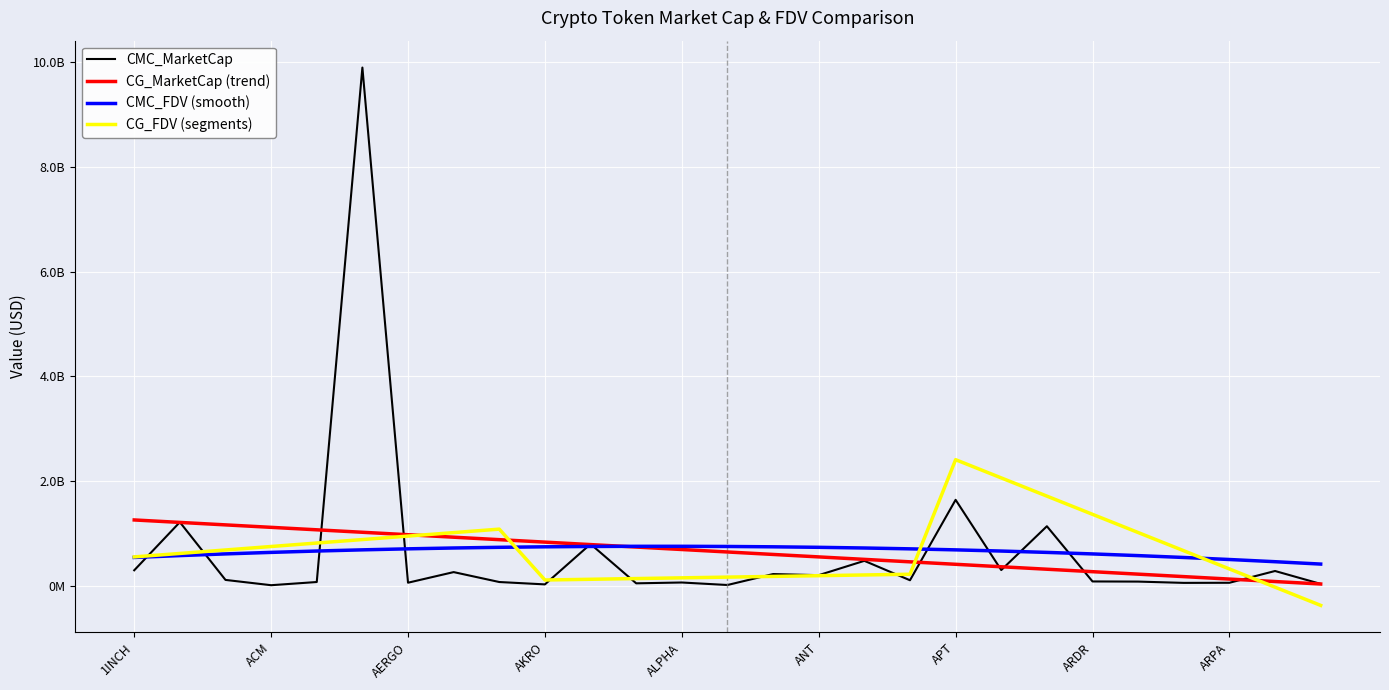

Where do CG_MarketCap (trend) and CMC_FDV (smooth) first cross each other?

10 and 11